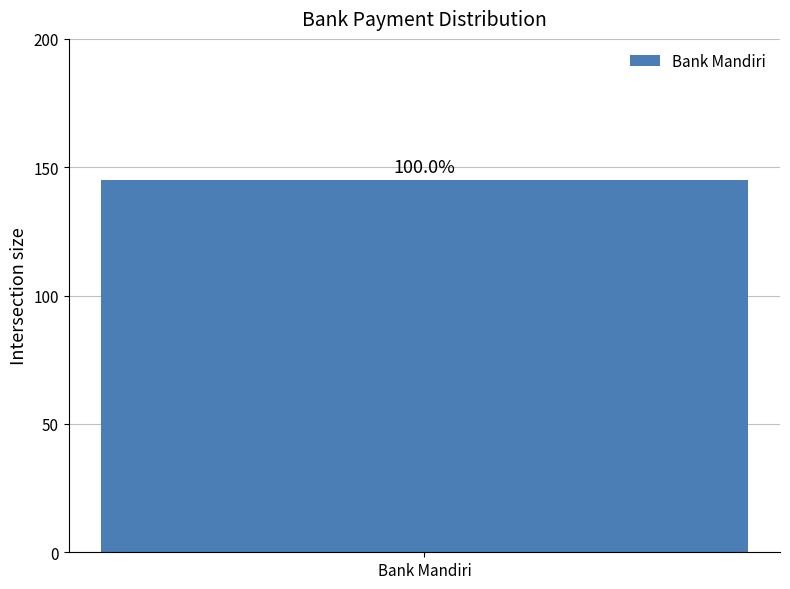

Which has a higher value, 39 or 9?

39